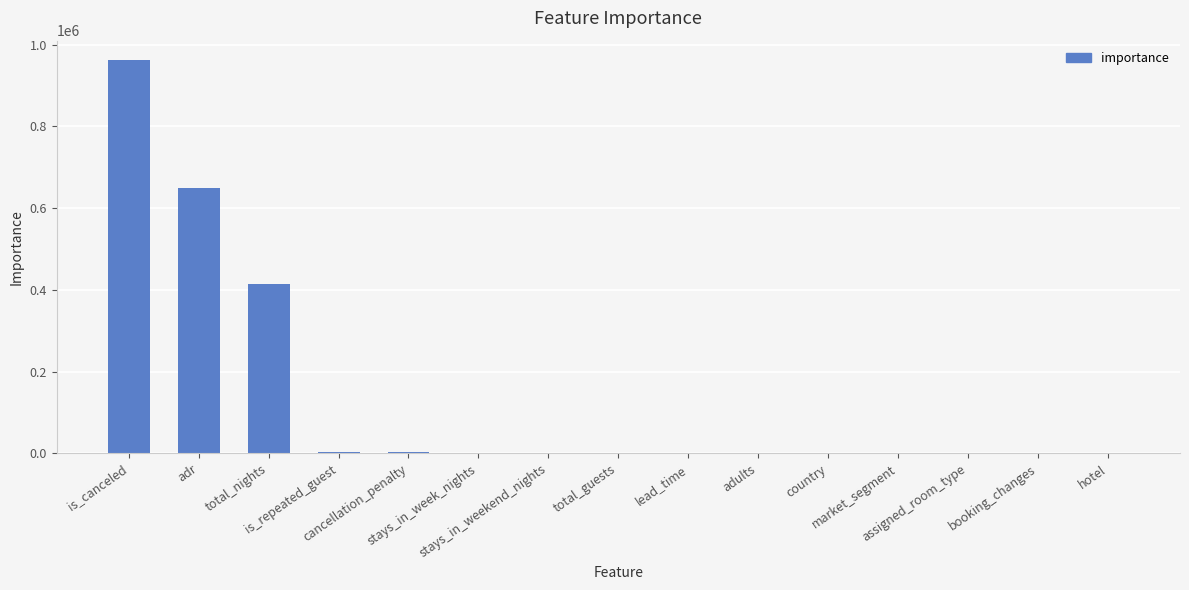

What is the greatest value displayed?

961929.7